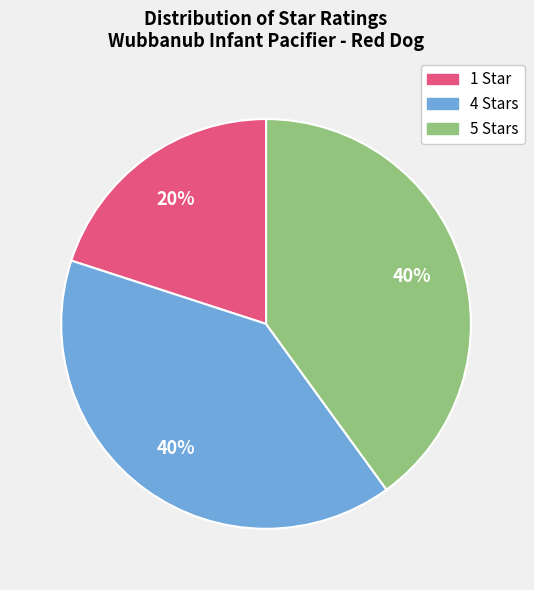

Does any single category account for the majority?

No